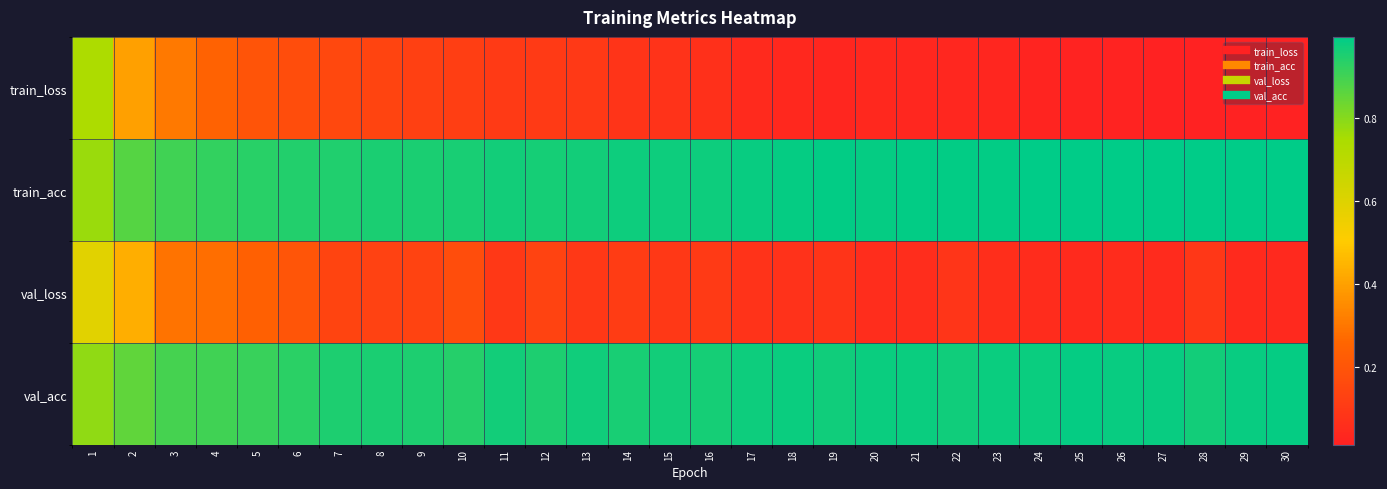

At which category is the sum across all series the highest?

1